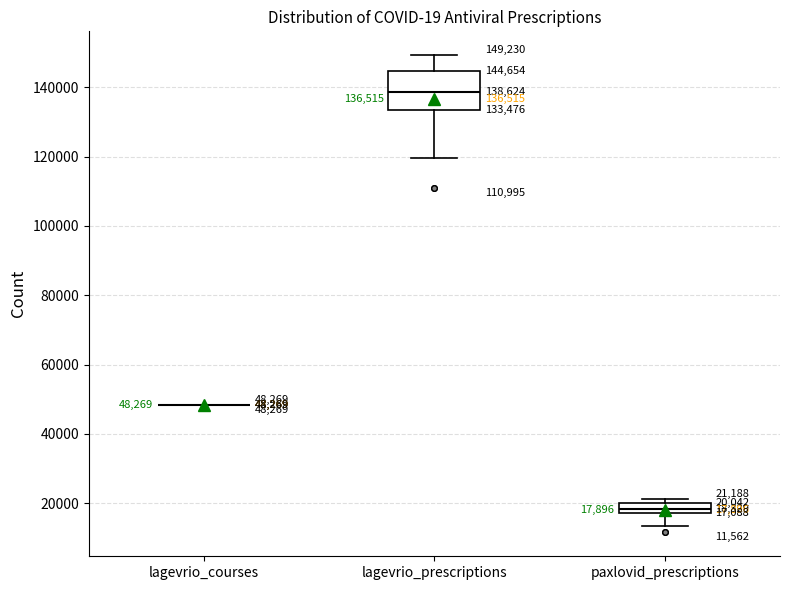

Which box is the tallest, from its lower edge to its upper edge?

lagevrio_prescriptions